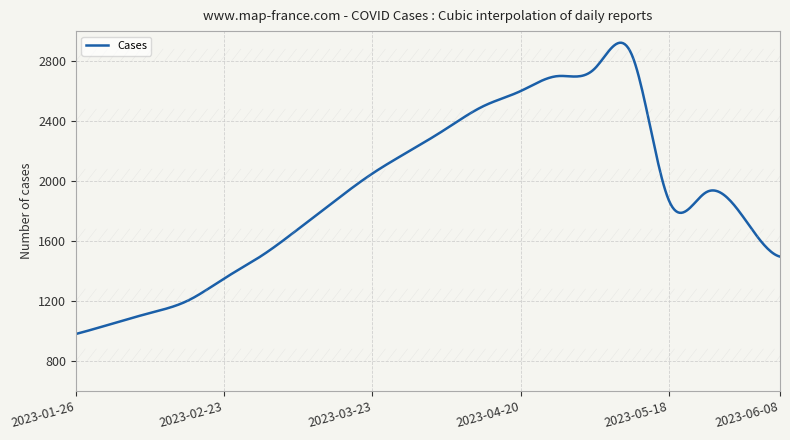

What is the minimum value shown in the chart?

980.0